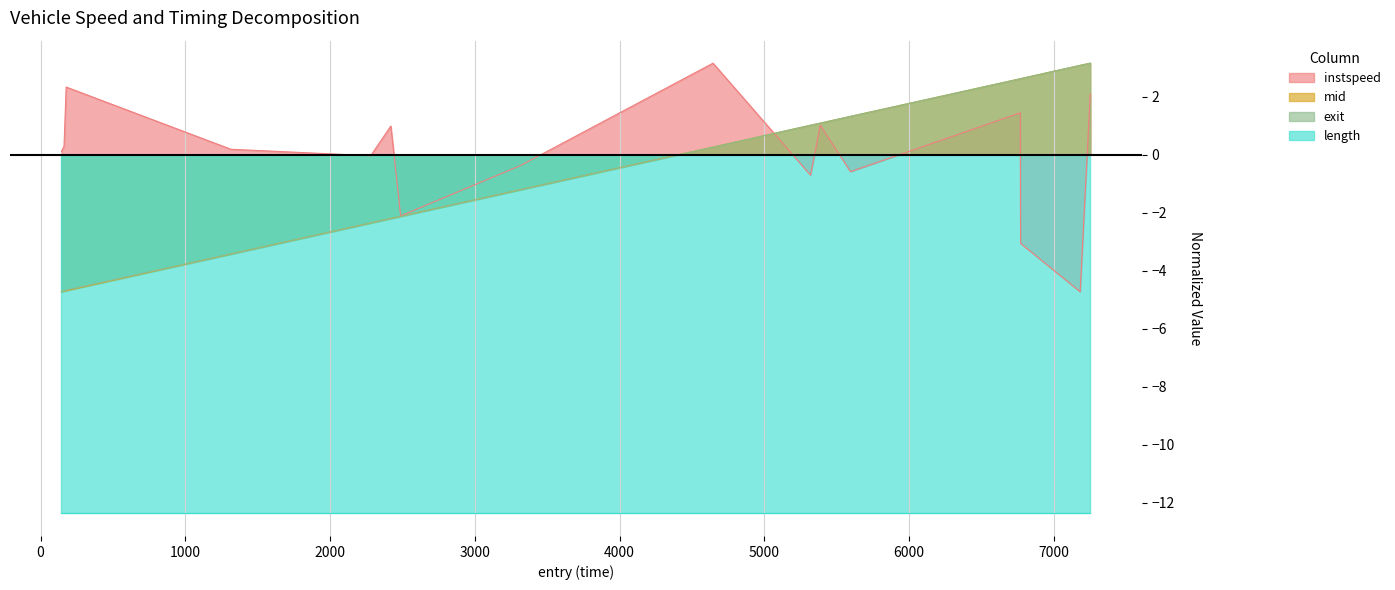

What is the lowest value of the exit series?

-4.7